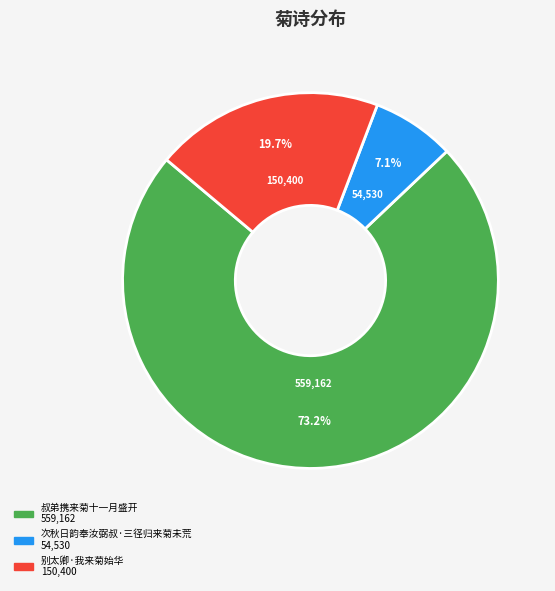

To the nearest percent, what portion does 次秋日韵奉汝弼叔·三径归来菊未荒 represent?

7%